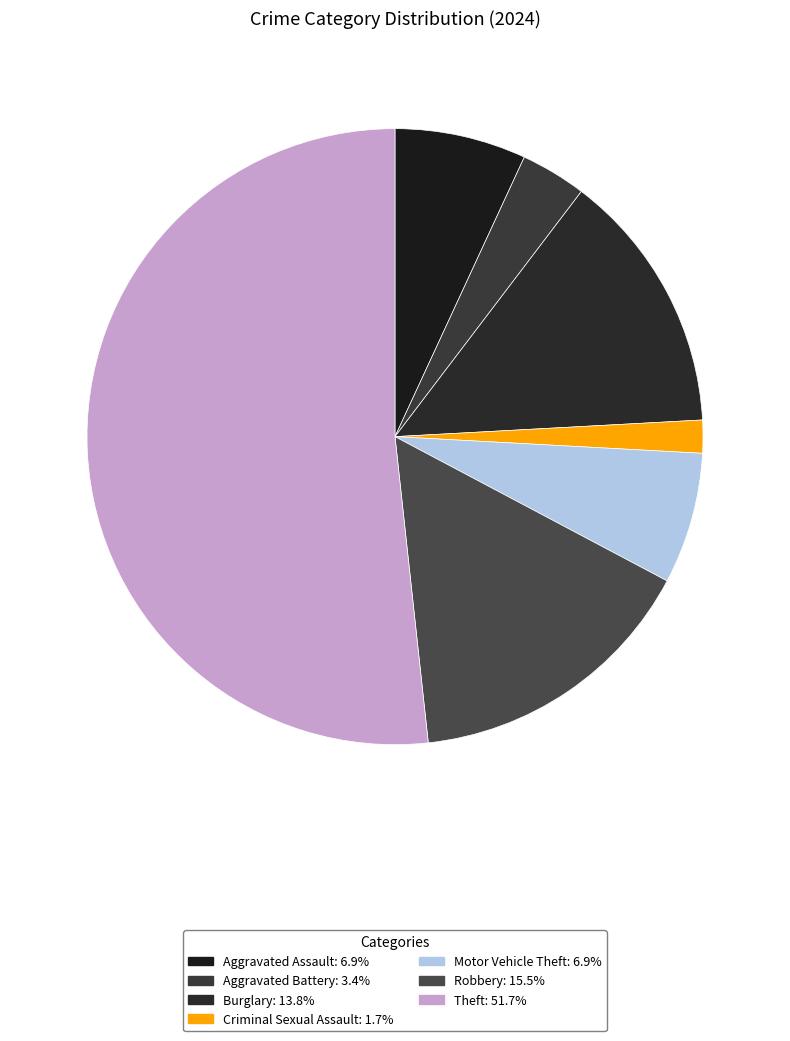

Is the sum of Aggravated Assault and Criminal Sexual Assault greater than half?

No